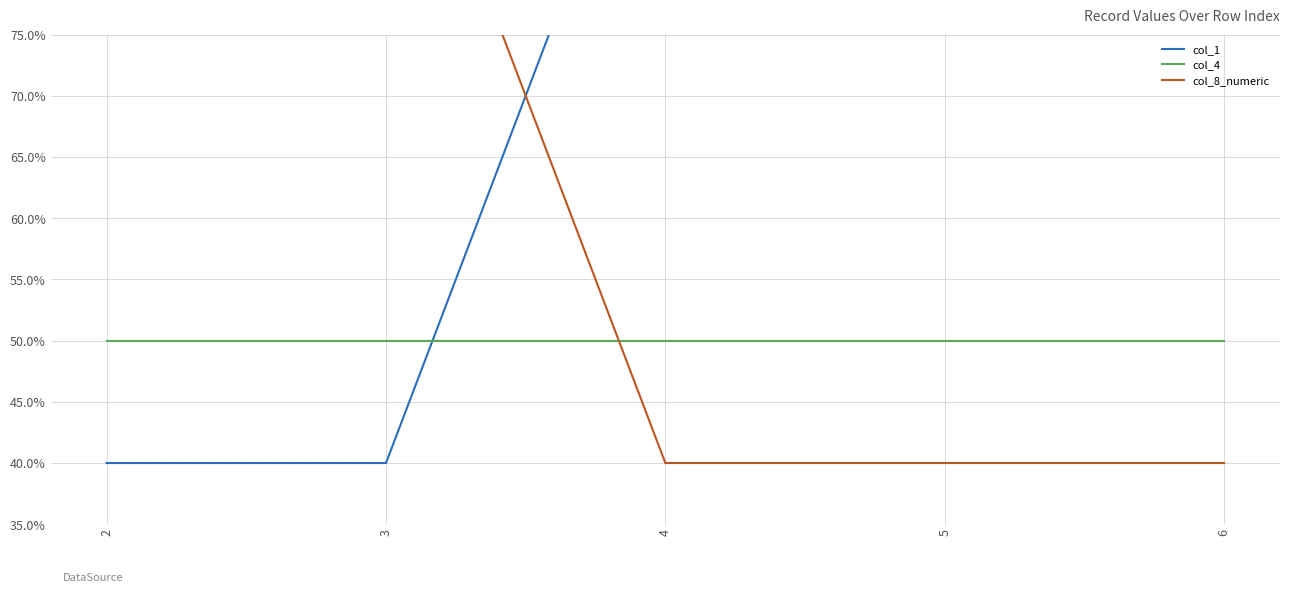

How many distinct data groups are displayed?

3